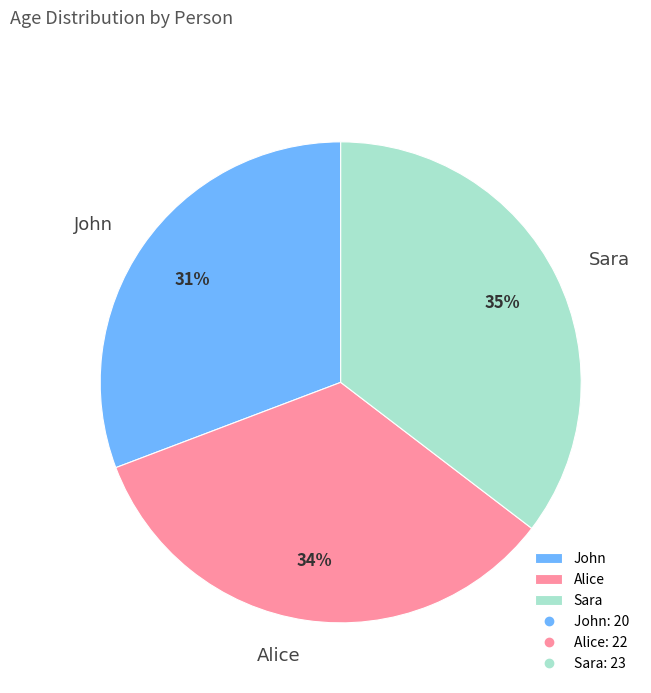

To the nearest percent, what is the combined percentage of Sara and John?

66%